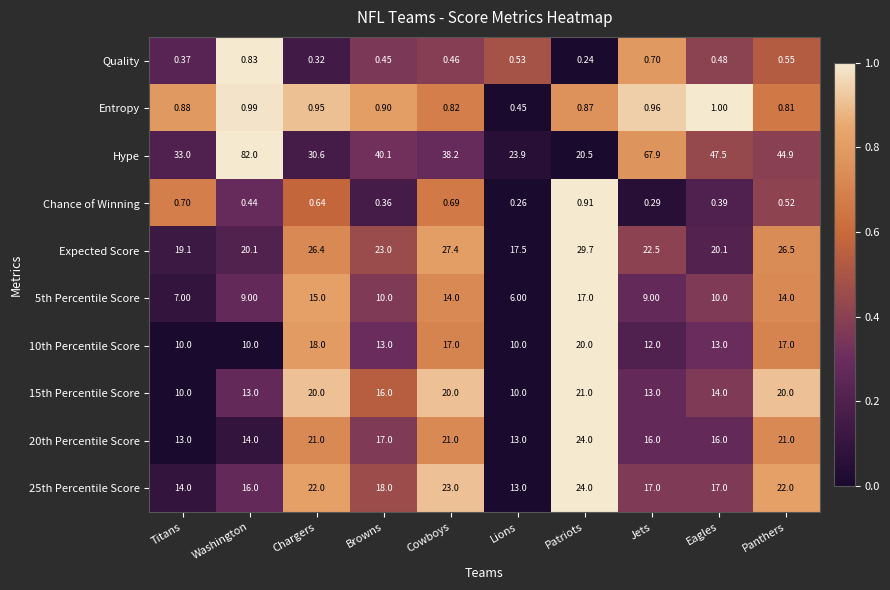

Which series has the widest spread of values?

Hype